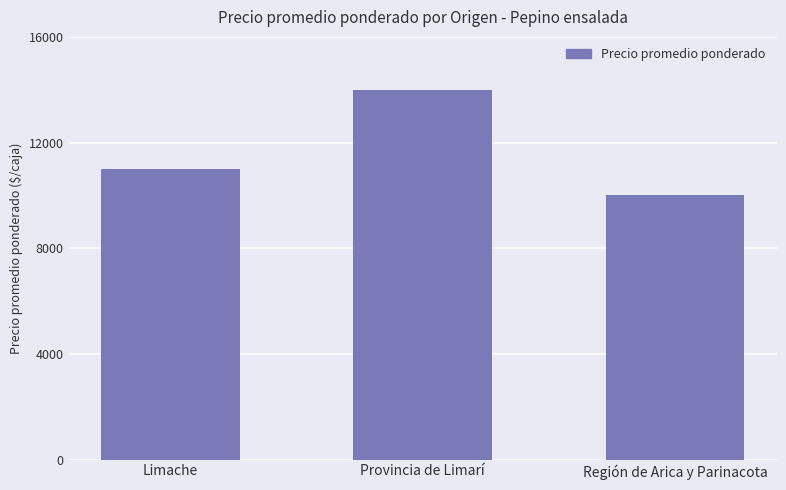

Which category has the highest value across all series?

Provincia de Limarí